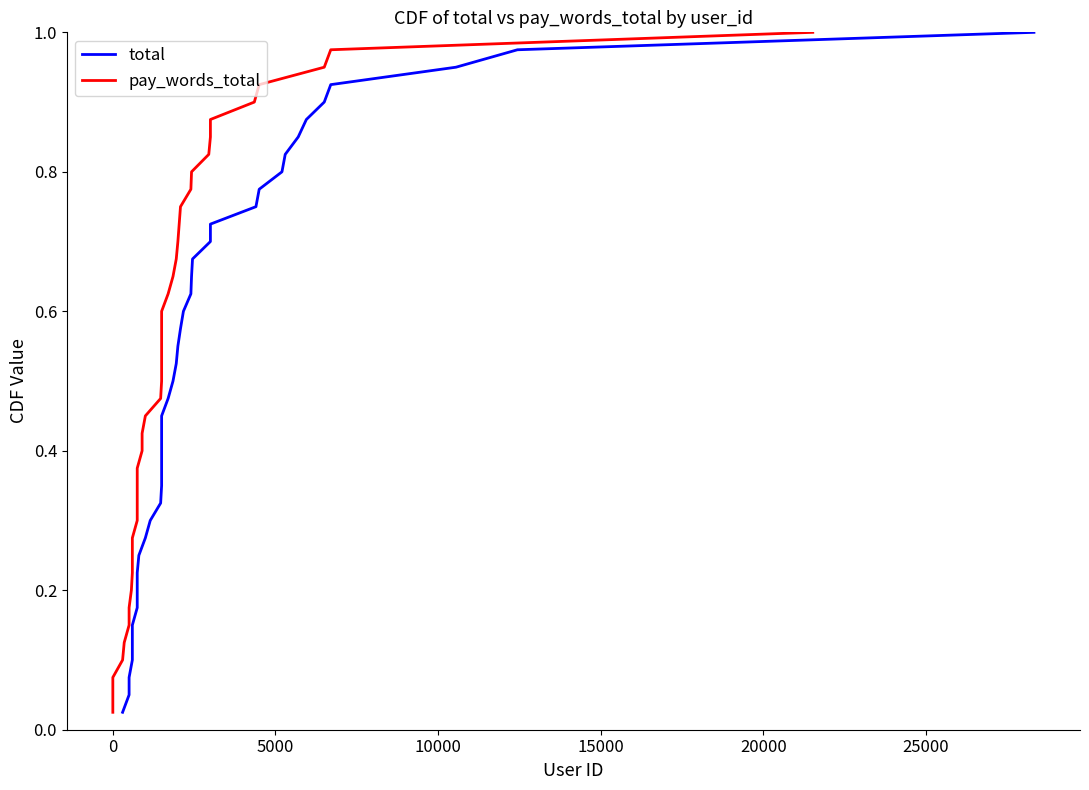

What is the average value of the total series?

0.5